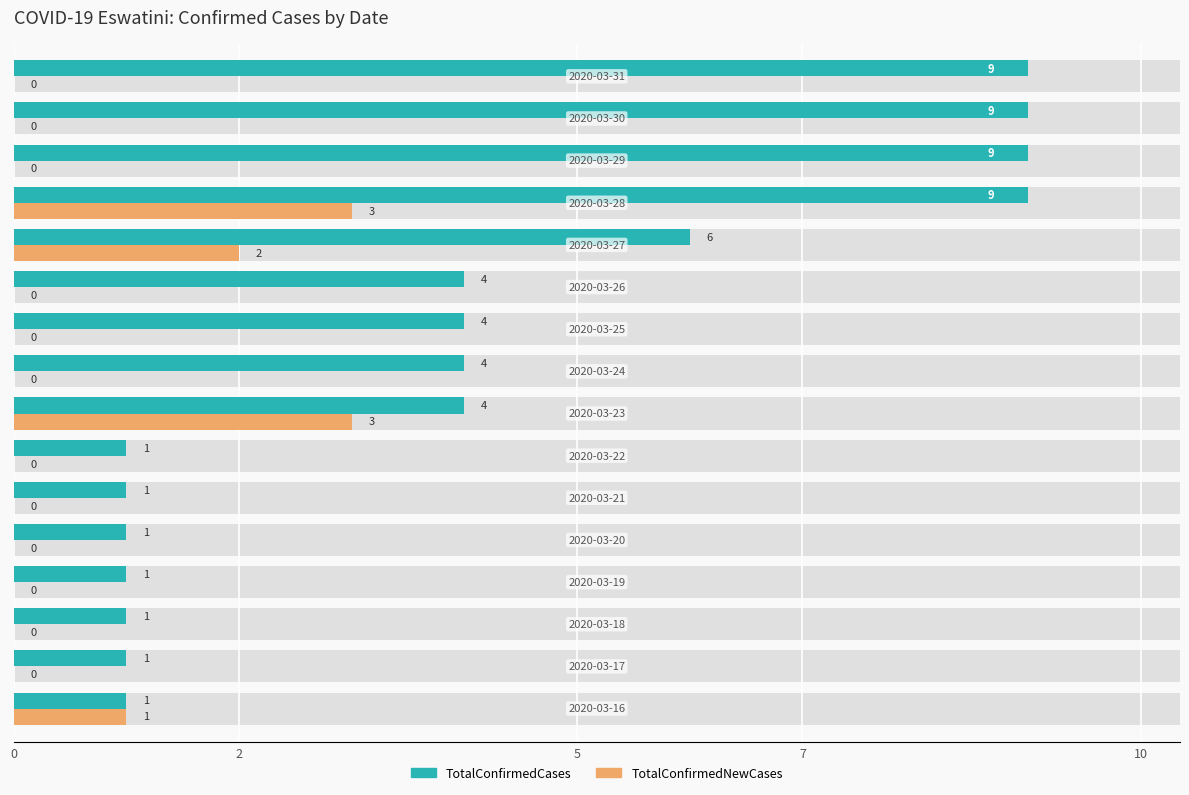

How many bars are there in total?

32